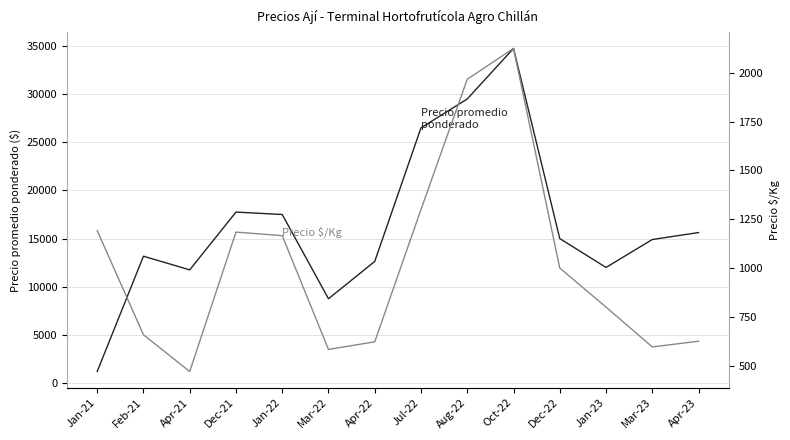

What is the difference between the second highest and minimum values in the Precio $/Kg series?

1497